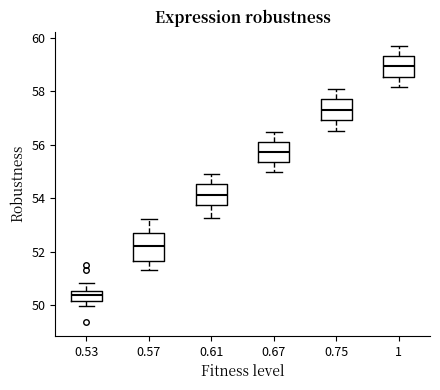

Where does the upper whisker of the box at x = 1 end on the y-axis? The values are not printed on the chart, so give them approximately, as read against the axis.

59.8